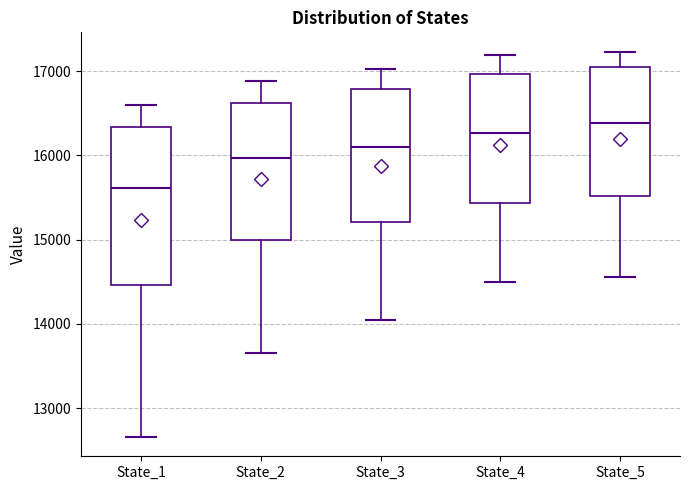

Which box is the tallest, from its lower edge to its upper edge?

State_1